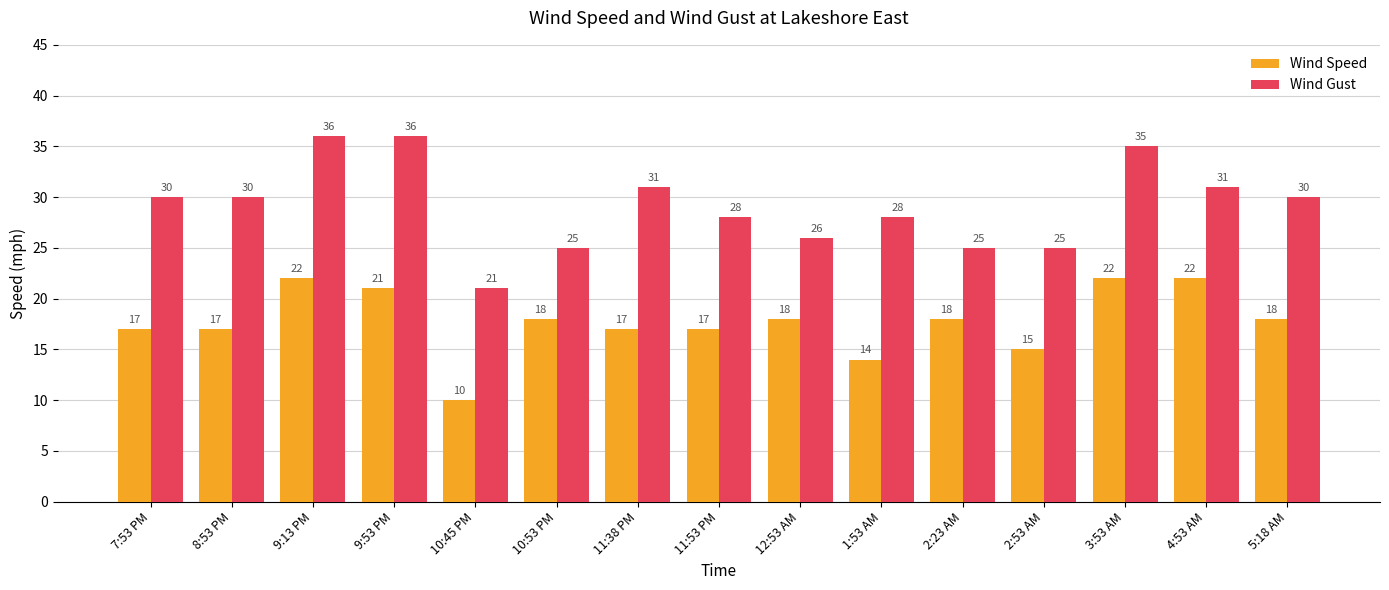

How many distinct data groups are displayed?

2